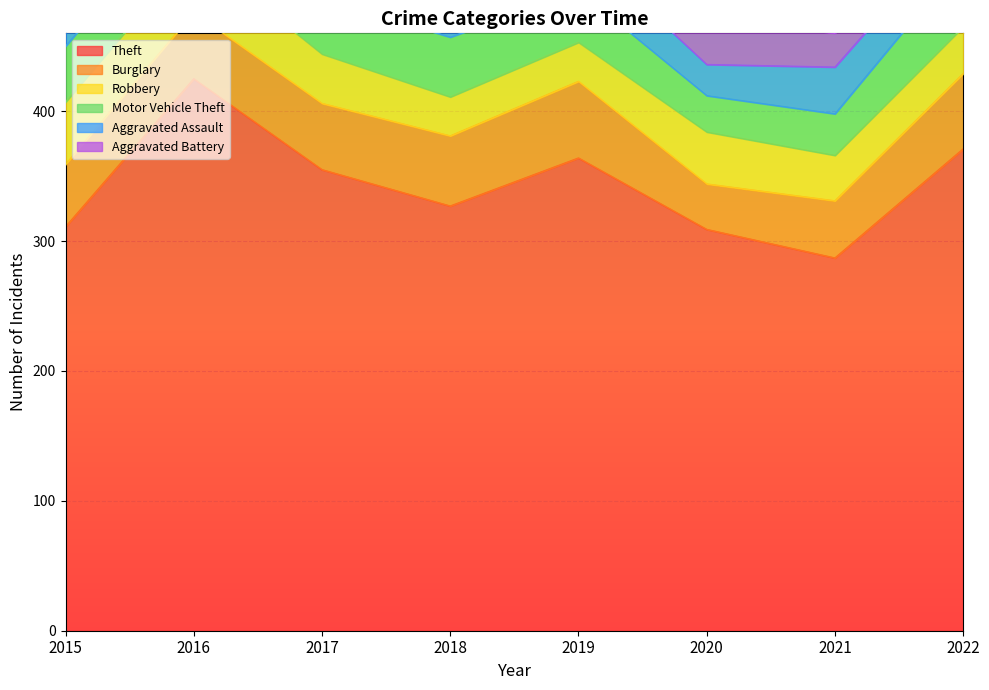

What is the difference between the maximum and second lowest values in the Motor Vehicle Theft series?

20